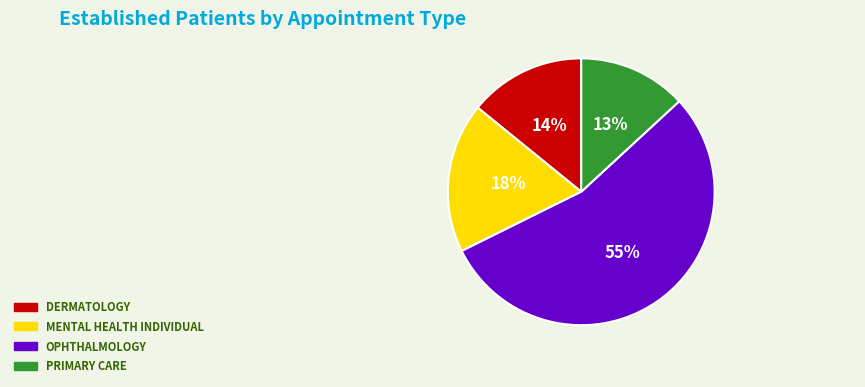

To the nearest percent, what portion does PRIMARY CARE represent?

13%